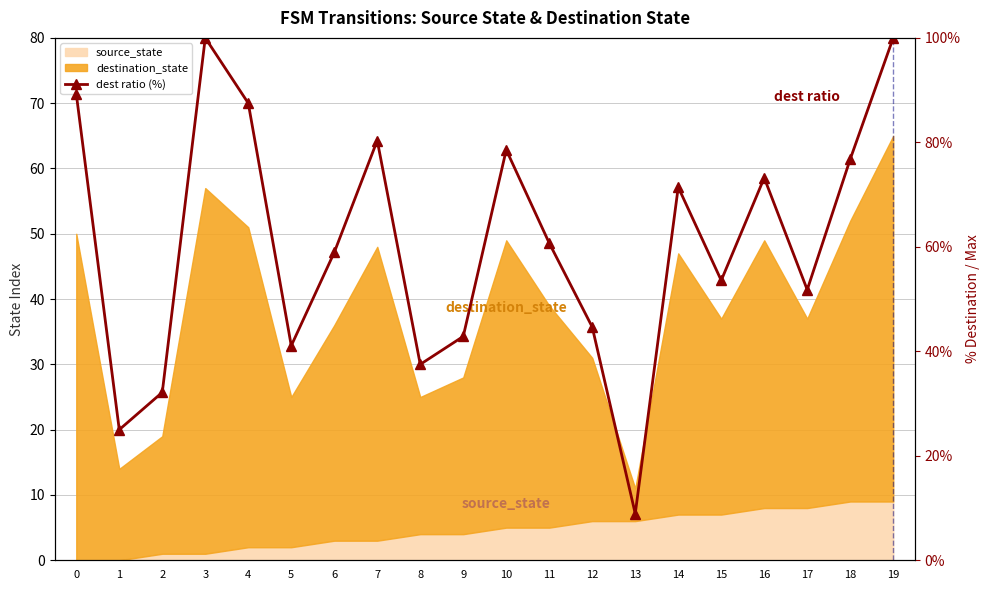

What is the value of the 14th point from the left?

8.9